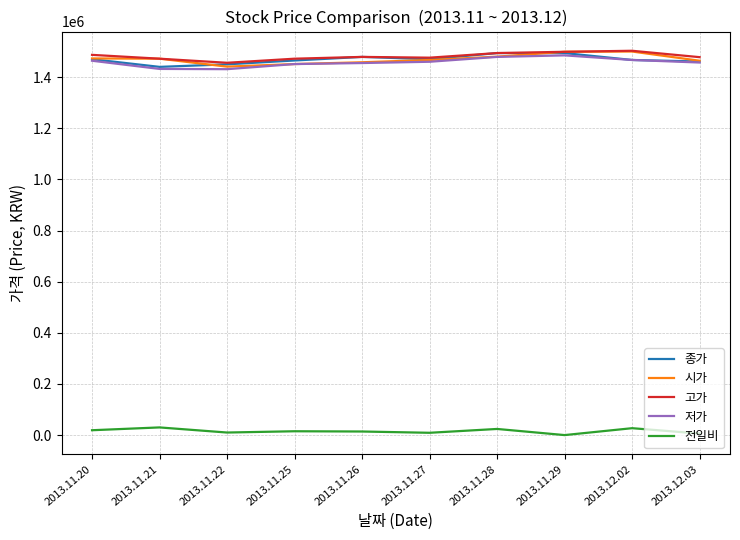

True or false: 전일비 and 저가 cross at least once.

False